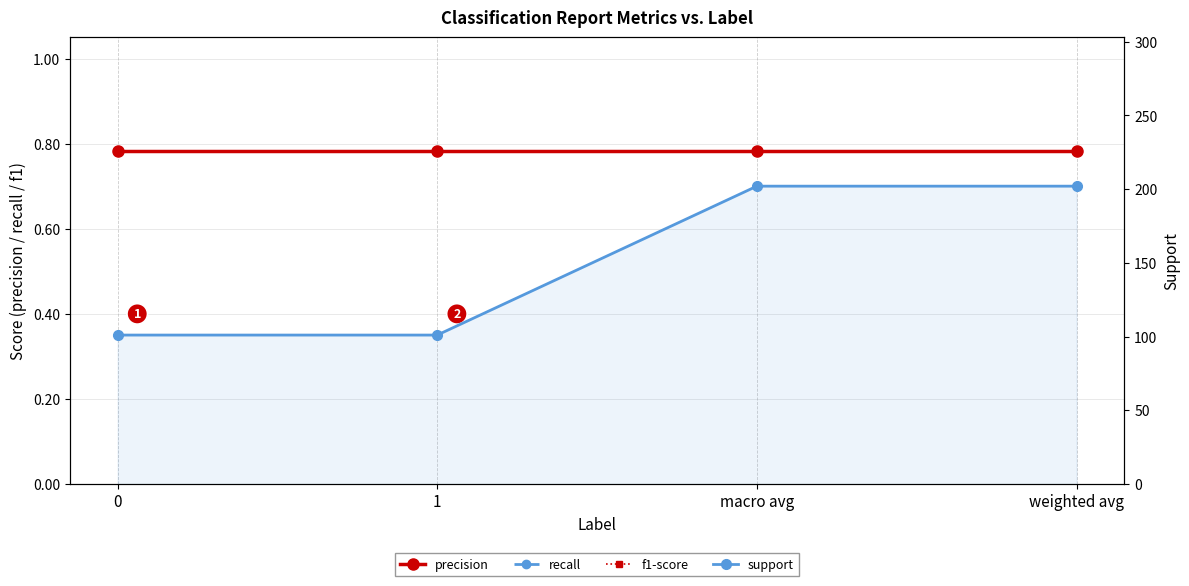

The value of support at weighted avg is 202.0. True or false?

True